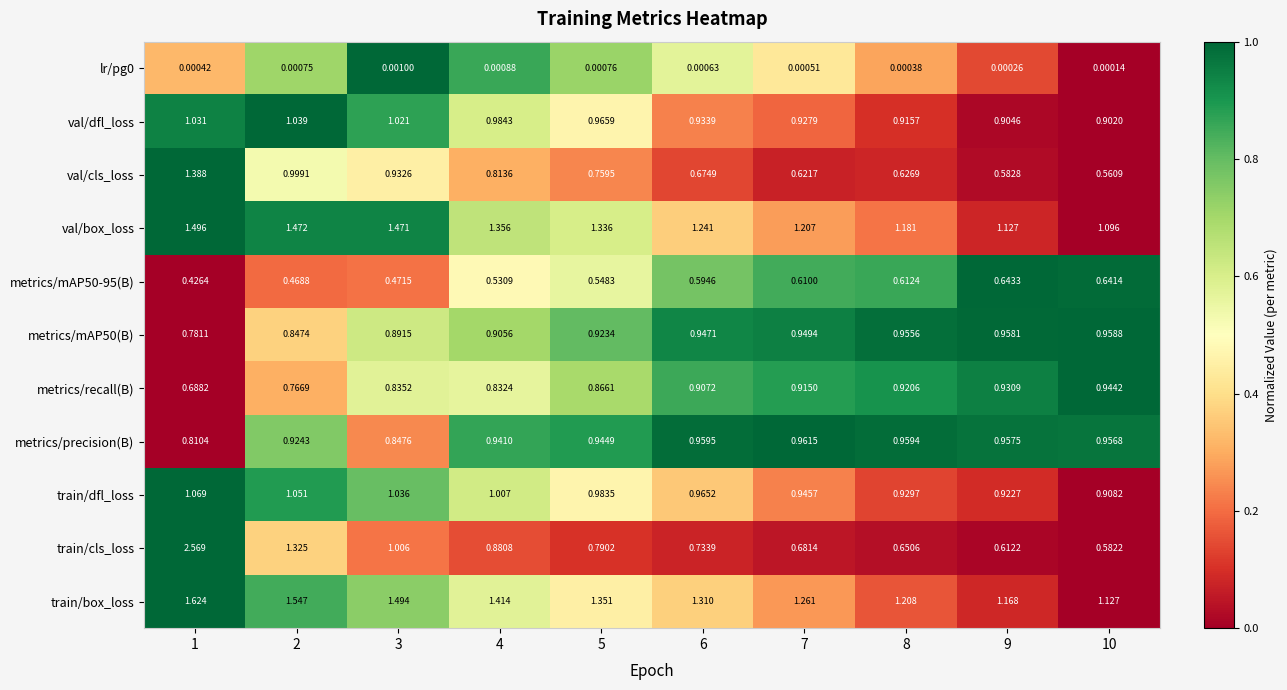

Which series has the largest total across all categories?

train/box_loss